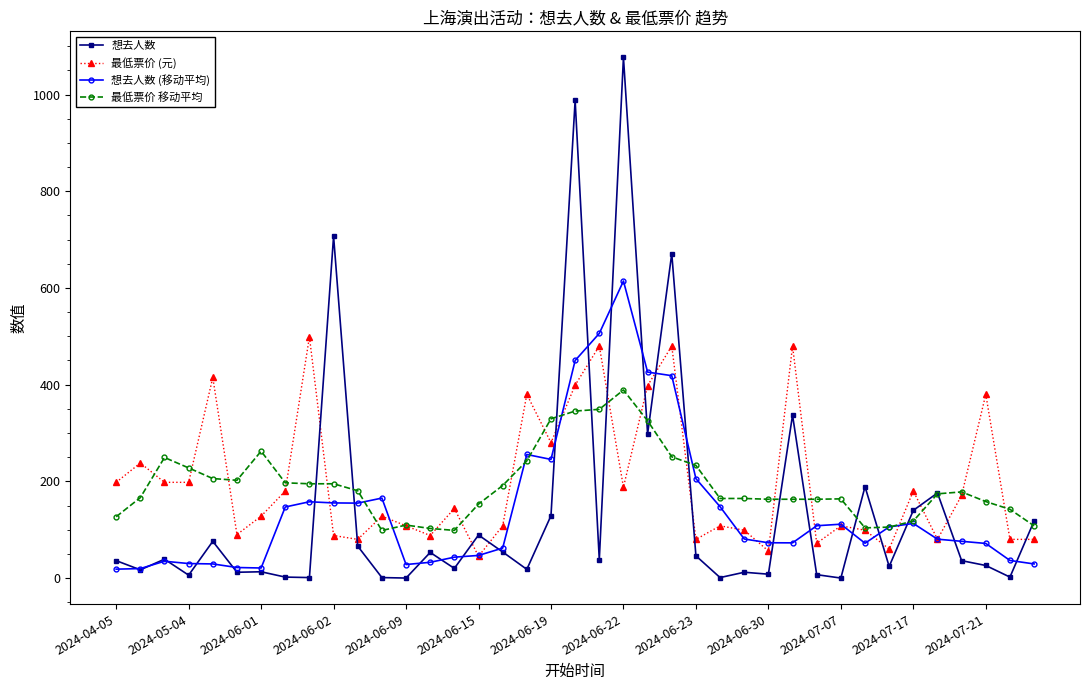

True or false: 想去人数 (移动平均) and 最低票价 (元) cross at least once.

True